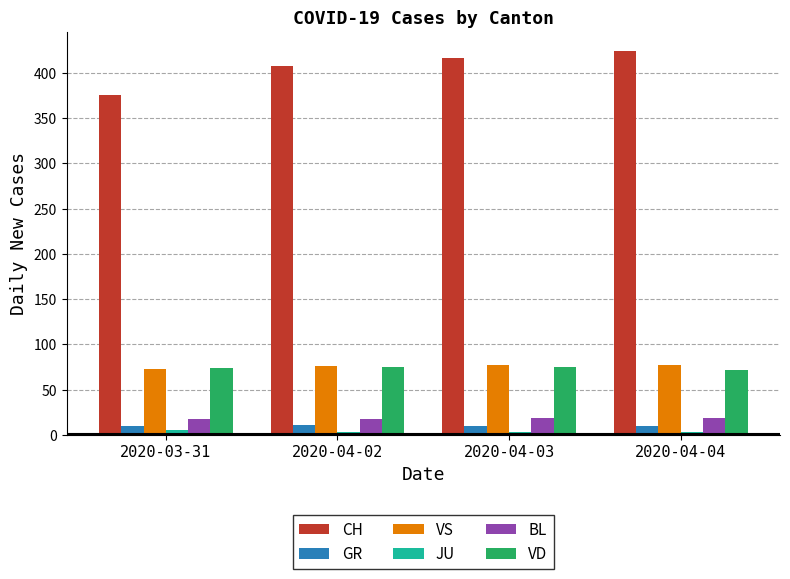

Which series changed the most between 2020-03-31 and 2020-04-03?

CH